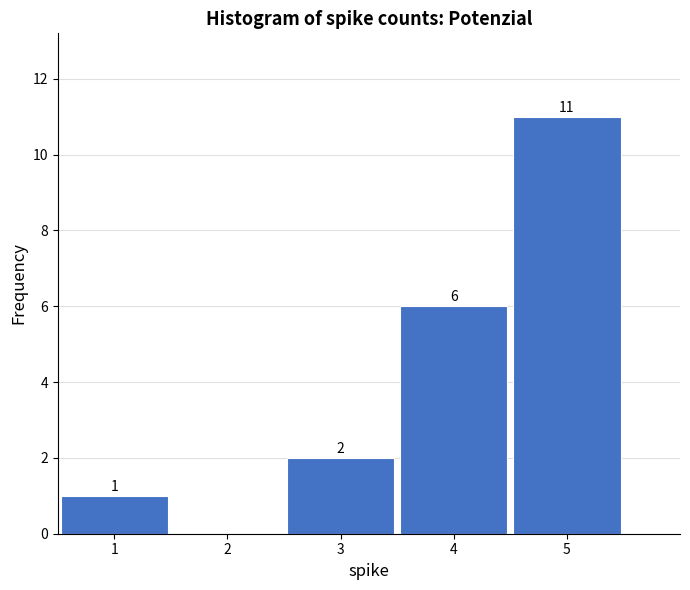

Over which range of the x-axis is the bar tallest?

4.5 to 5.5